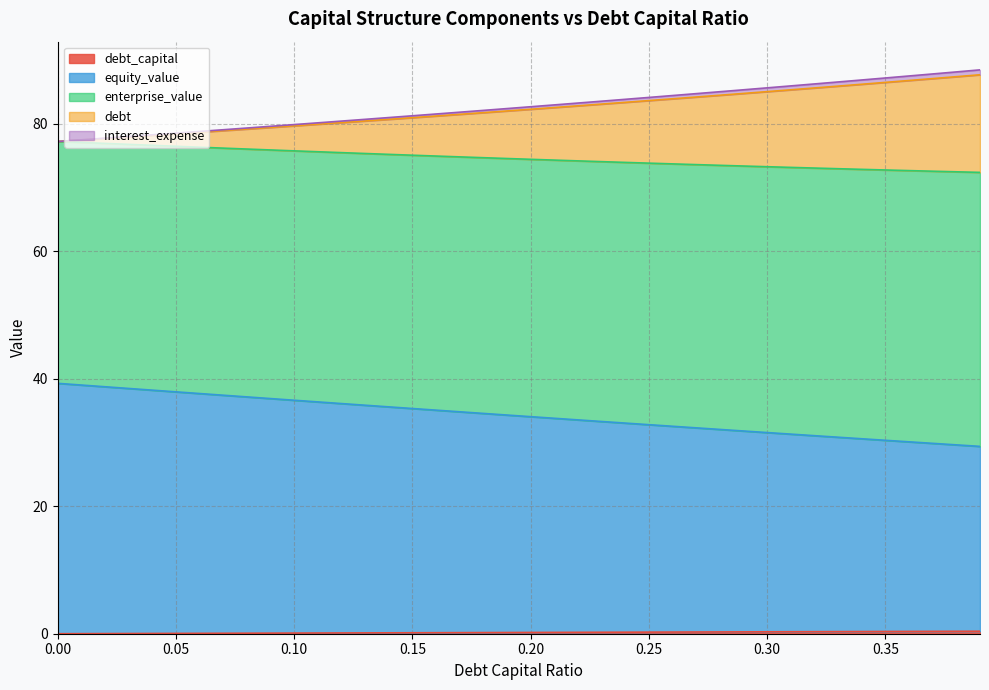

Read the debt_capital value at 0.21.

0.2